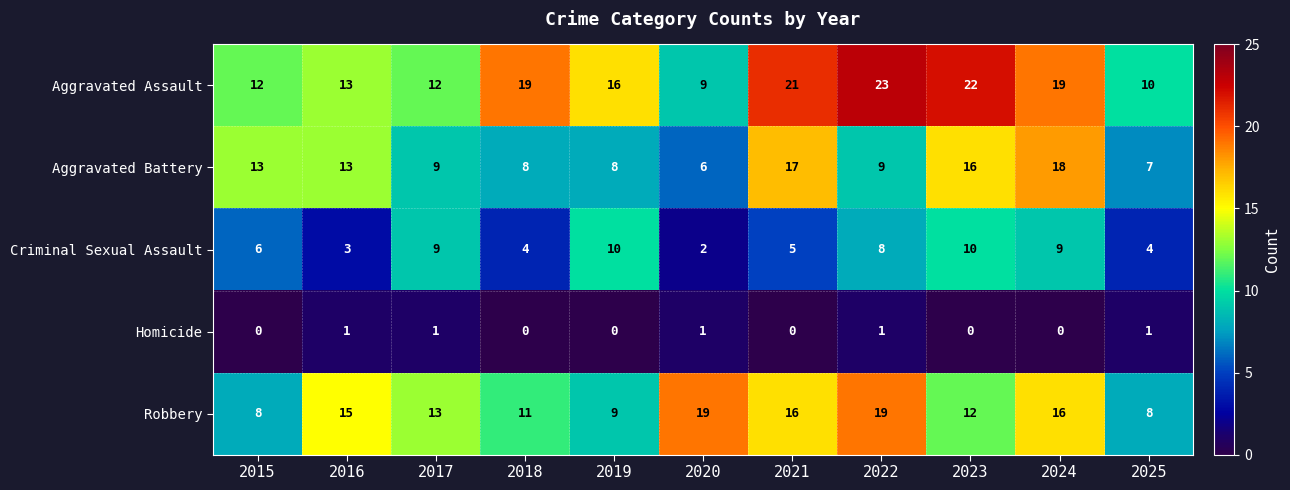

Which series has the largest total across all categories?

Aggravated Assault